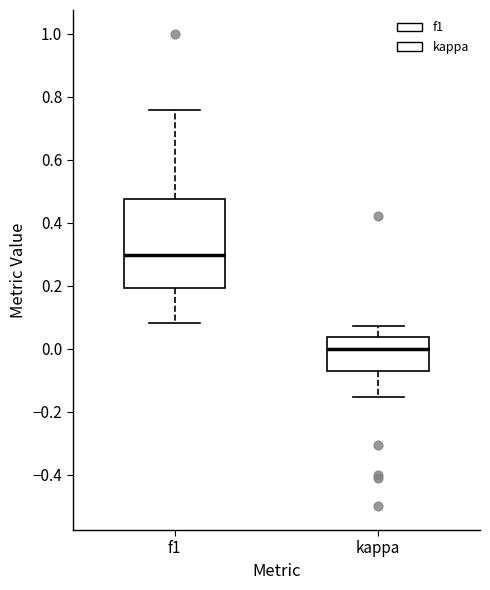

Which box's median line is the highest?

f1